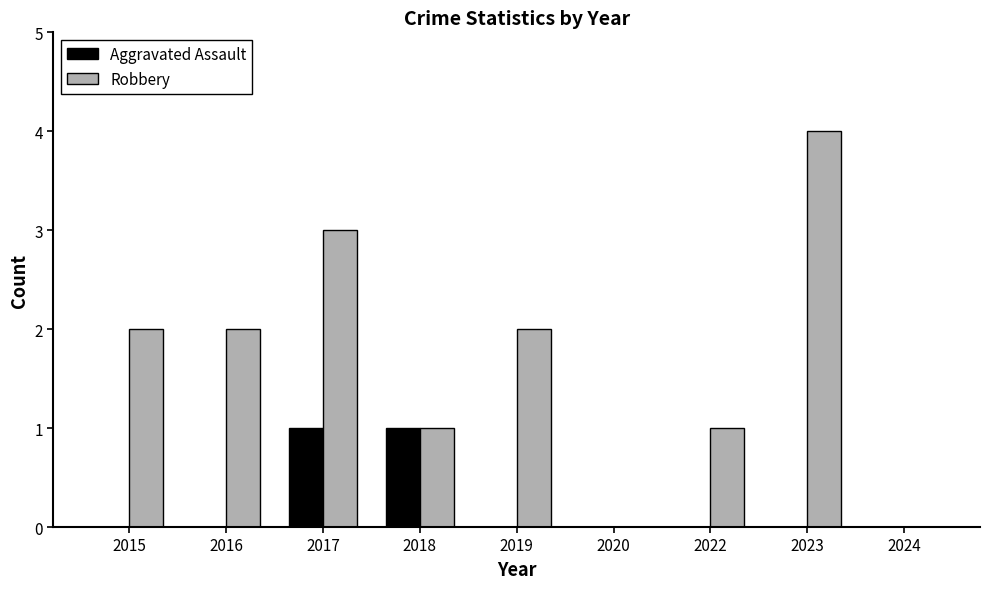

Is the value of Robbery at 2017 greater than the value of Aggravated Assault at 2019?

Yes